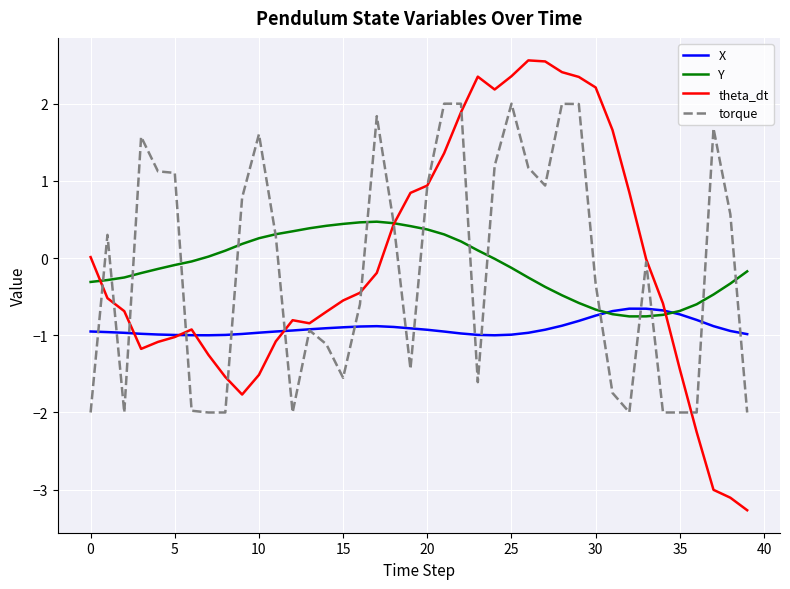

What is the lowest value of the X series?

-1.0